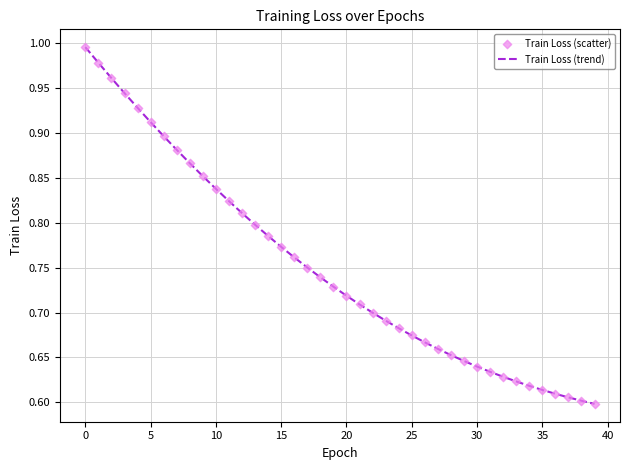

What is the difference between the maximum and minimum values?

0.4